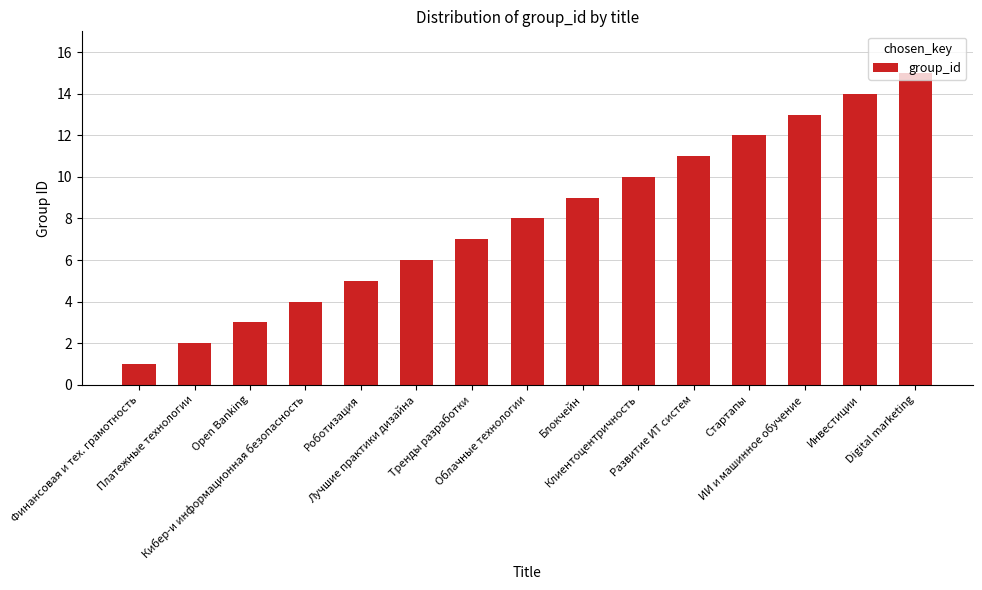

Where is the data nearest to the value 8?

Облачные технологии